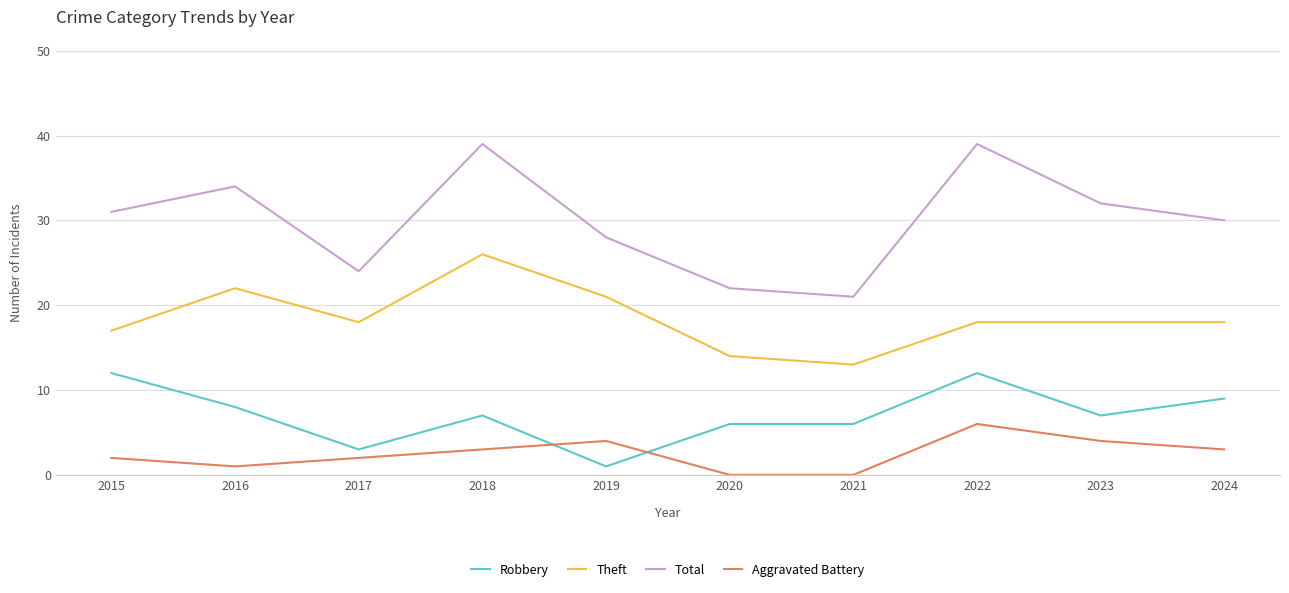

How many lines are shown in the chart?

4